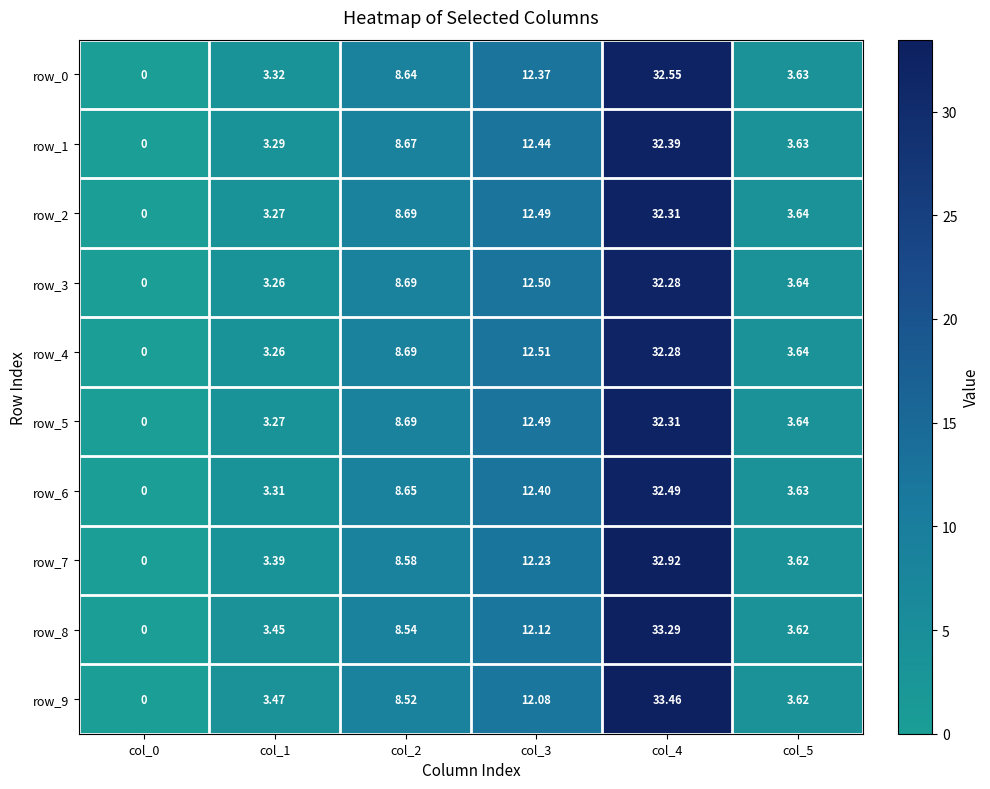

How many positive values does the row_2 series have?

5